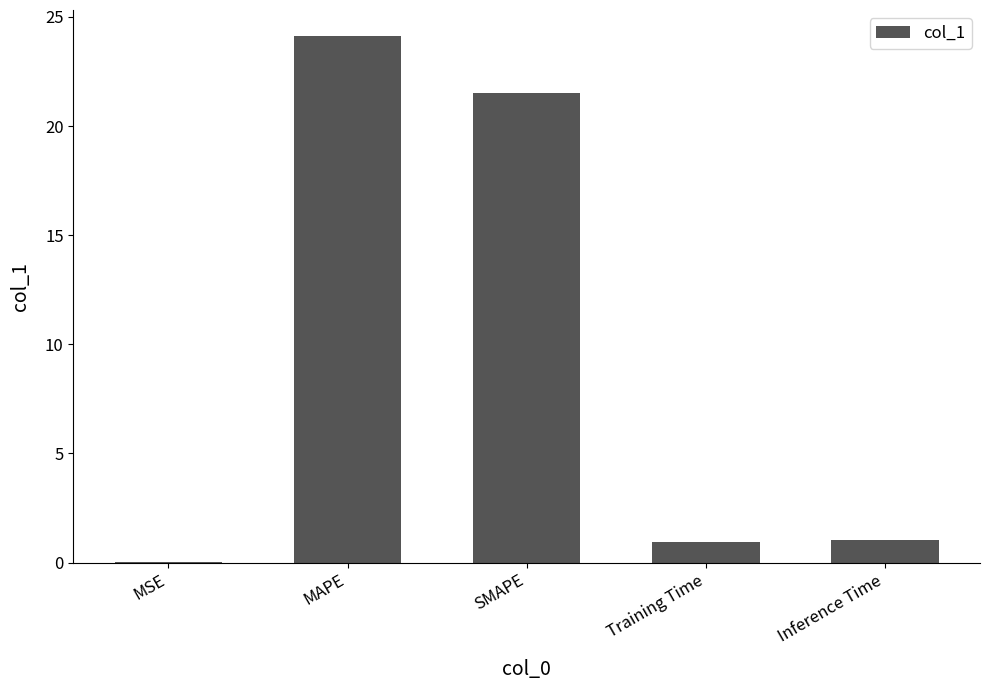

Where is the data nearest to the value 12?

SMAPE